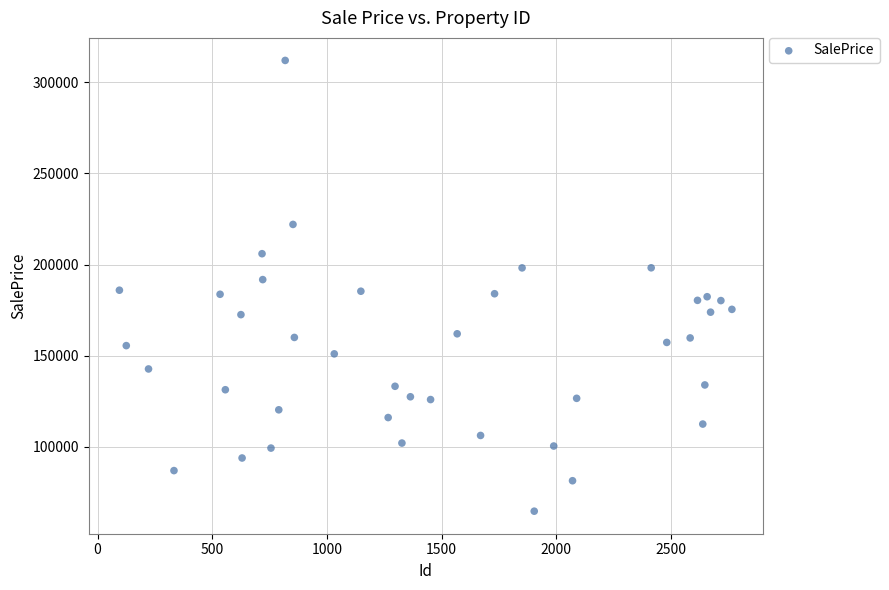

What is the range of Y values (max minus min)?

247288.3